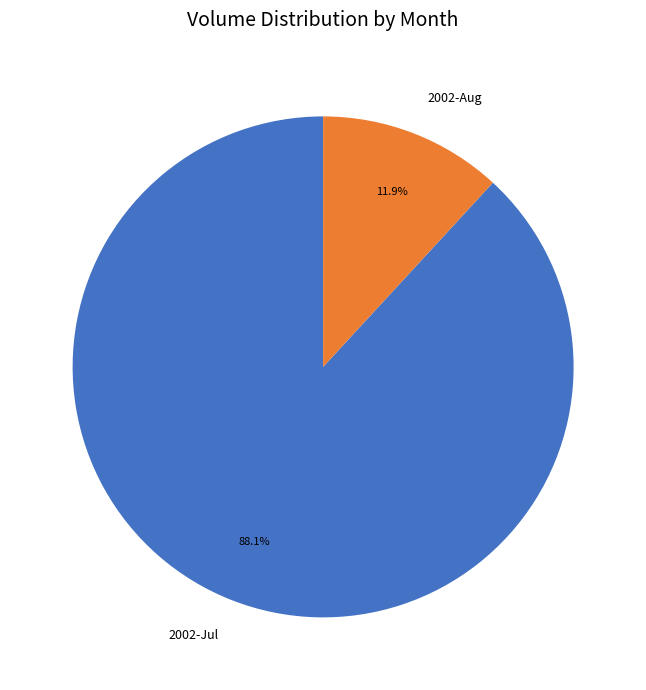

What is the ratio of the value at 2002-Jul to the value at 2002-Aug?

7.4